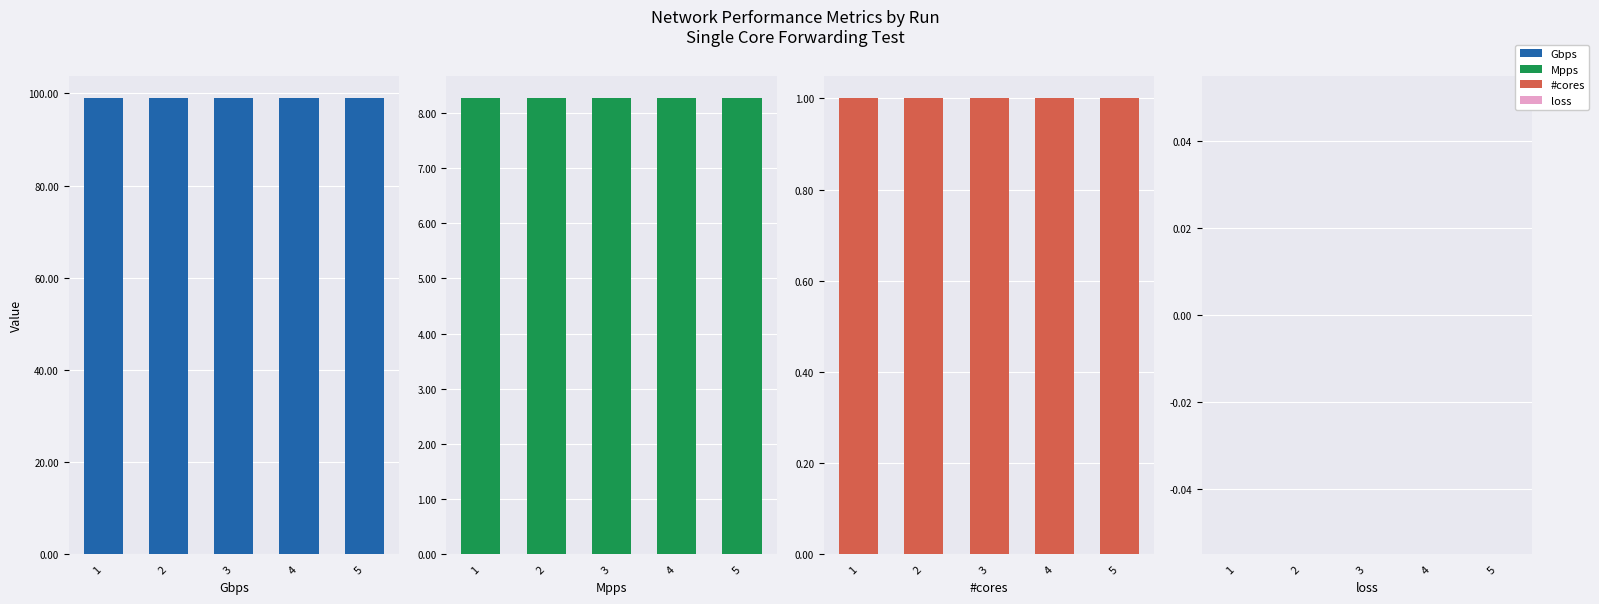

Where is #cores nearest to the value 1?

1